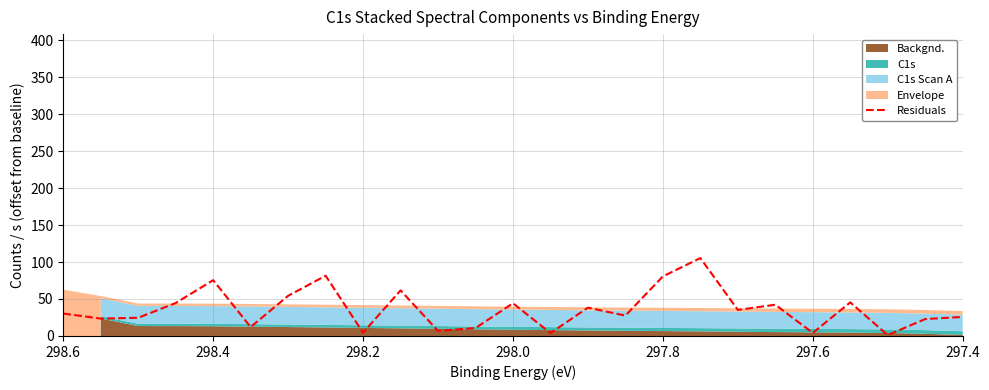

What is the value of the 8th point from the left?

81.4